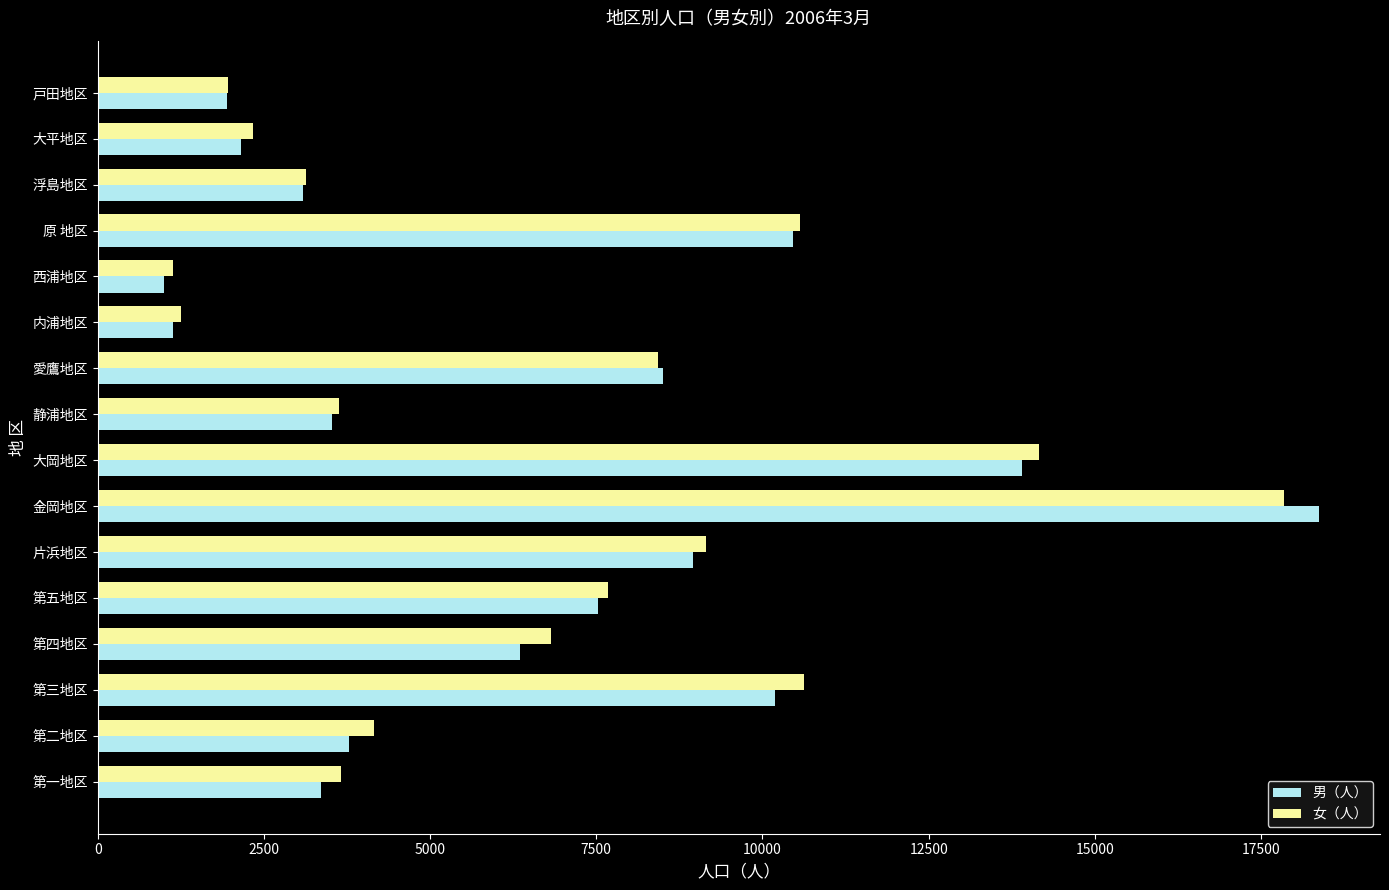

What is the average value of the 女（人） series?

6657